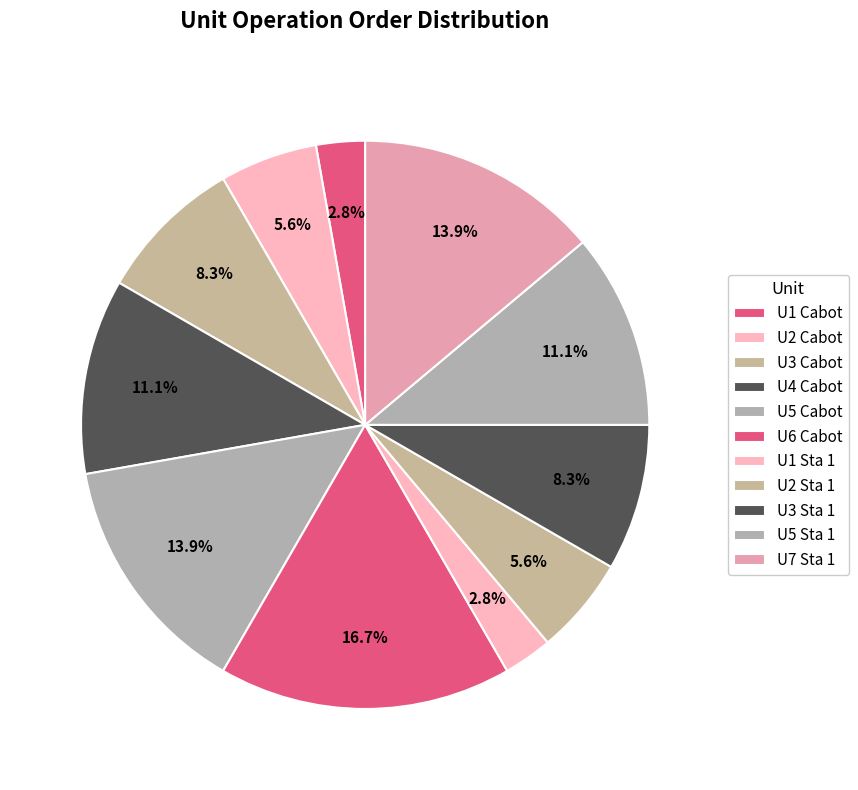

How many slices are in this pie chart?

11